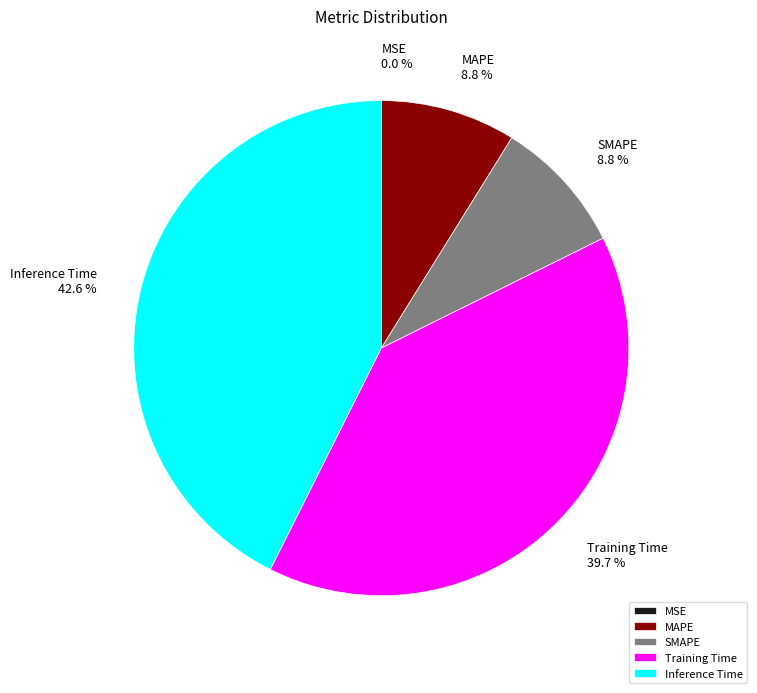

The MAPE slice represents 9% of the pie. True or false?

True